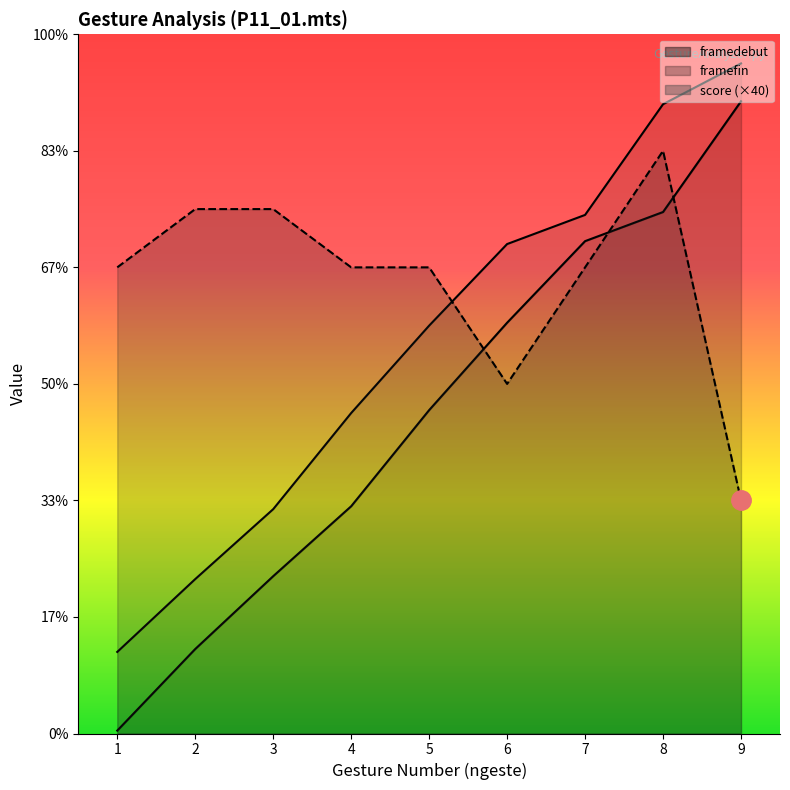

The value of score at 5 is 94. True or false?

False